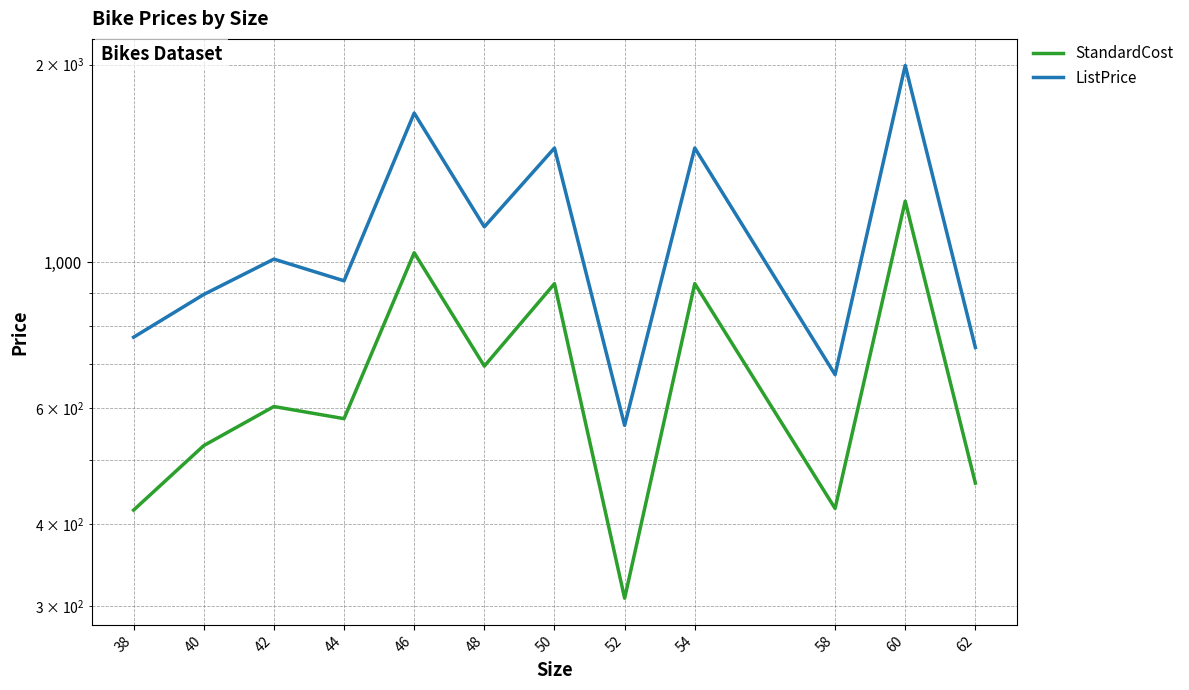

Reading left to right, transcribe all the data shown in this chart.

StandardCost: 419.8	526.3	603.5	578.4	1034.7	695.4	928.4	308.2	928.4	422.2	1239.7	461.4
ListPrice: 769.5	893.9	1011.8	937.7	1688.1	1133.0	1493.5	565.0	1493.5	674.9	1994.3	742.4